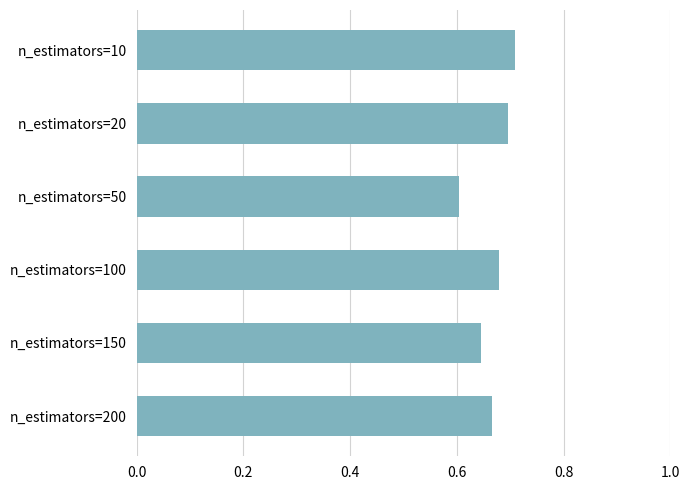

True or false: the data shows 0.7 at n_estimators=100.

True